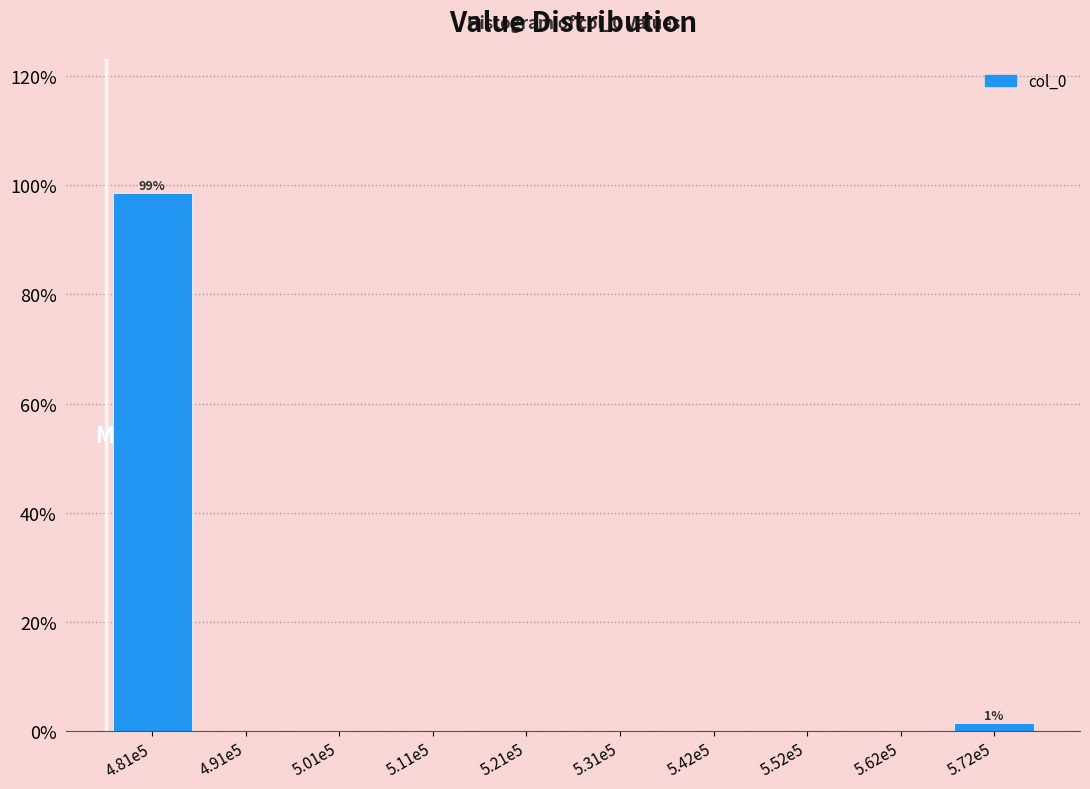

Reading left to right, extract all data points from this chart.

4.81e5=98.5	4.91e5=0.0	5.01e5=0.0	5.11e5=0.0	5.21e5=0.0	5.31e5=0.0	5.42e5=0.0	5.52e5=0.0	5.62e5=0.0	5.72e5=1.5